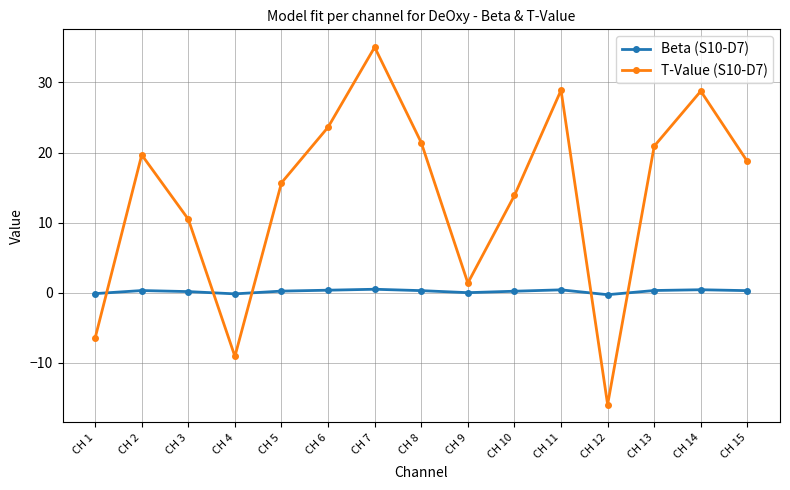

How many interior local peaks does the T-Value (S10-D7) series have?

4